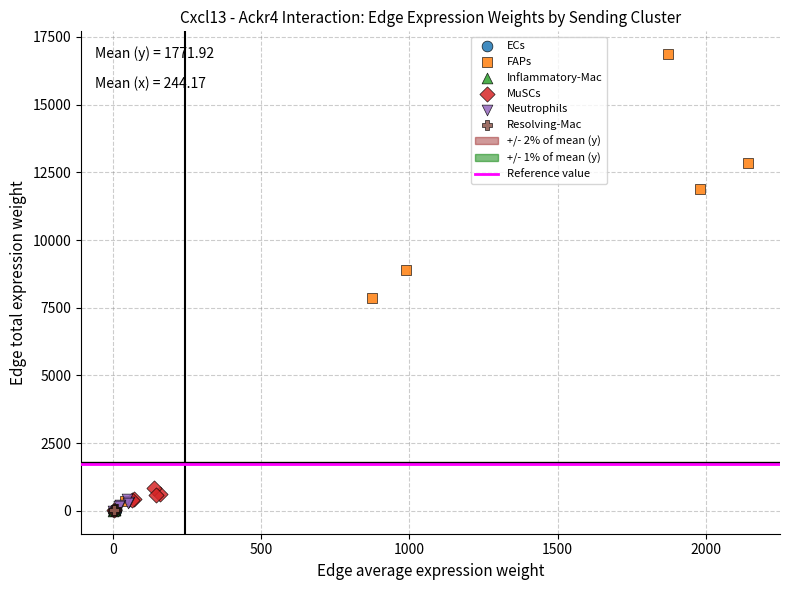

Which series contains the highest Y value?

FAPs